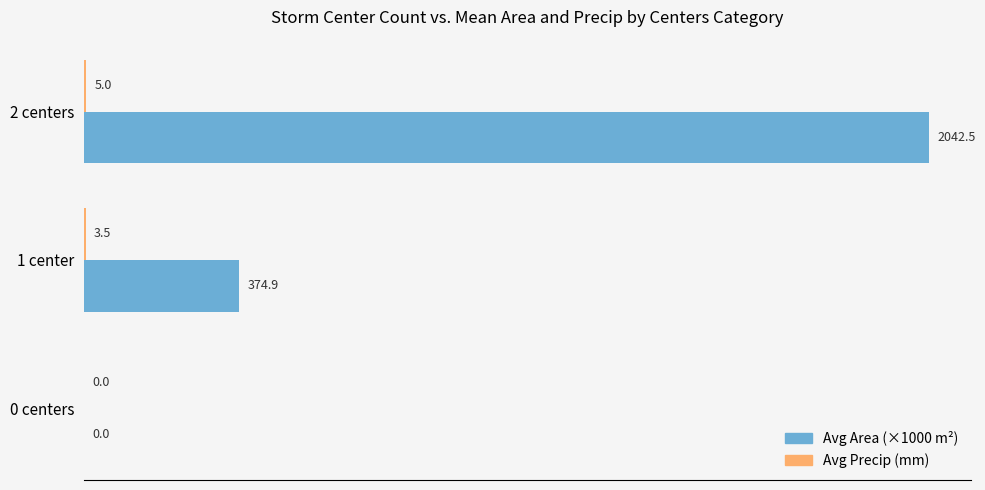

Is it true that Avg Area (×1000 m²) equals 2042.5 at 2 centers?

True